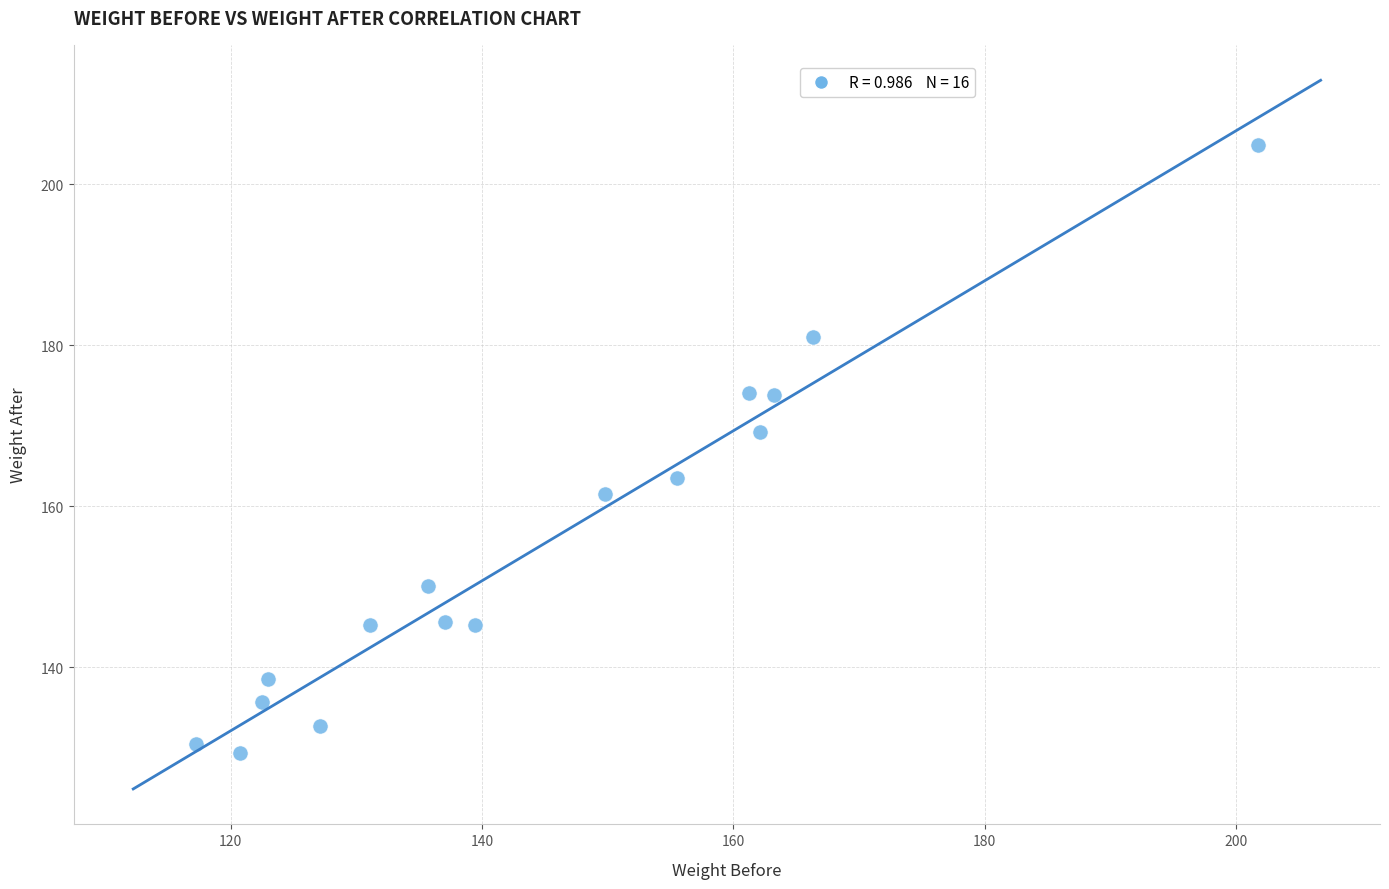

What is the range of Y values (max minus min)?

75.5